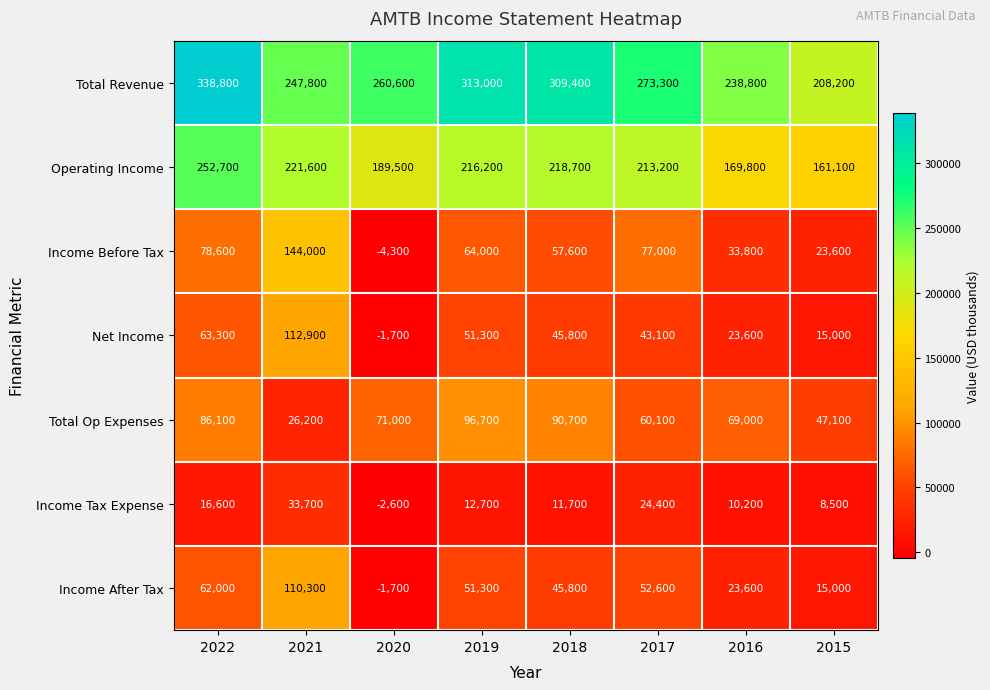

Is the value of Operating Income at 2017 greater than the value of Total Op Expenses at 2020?

Yes